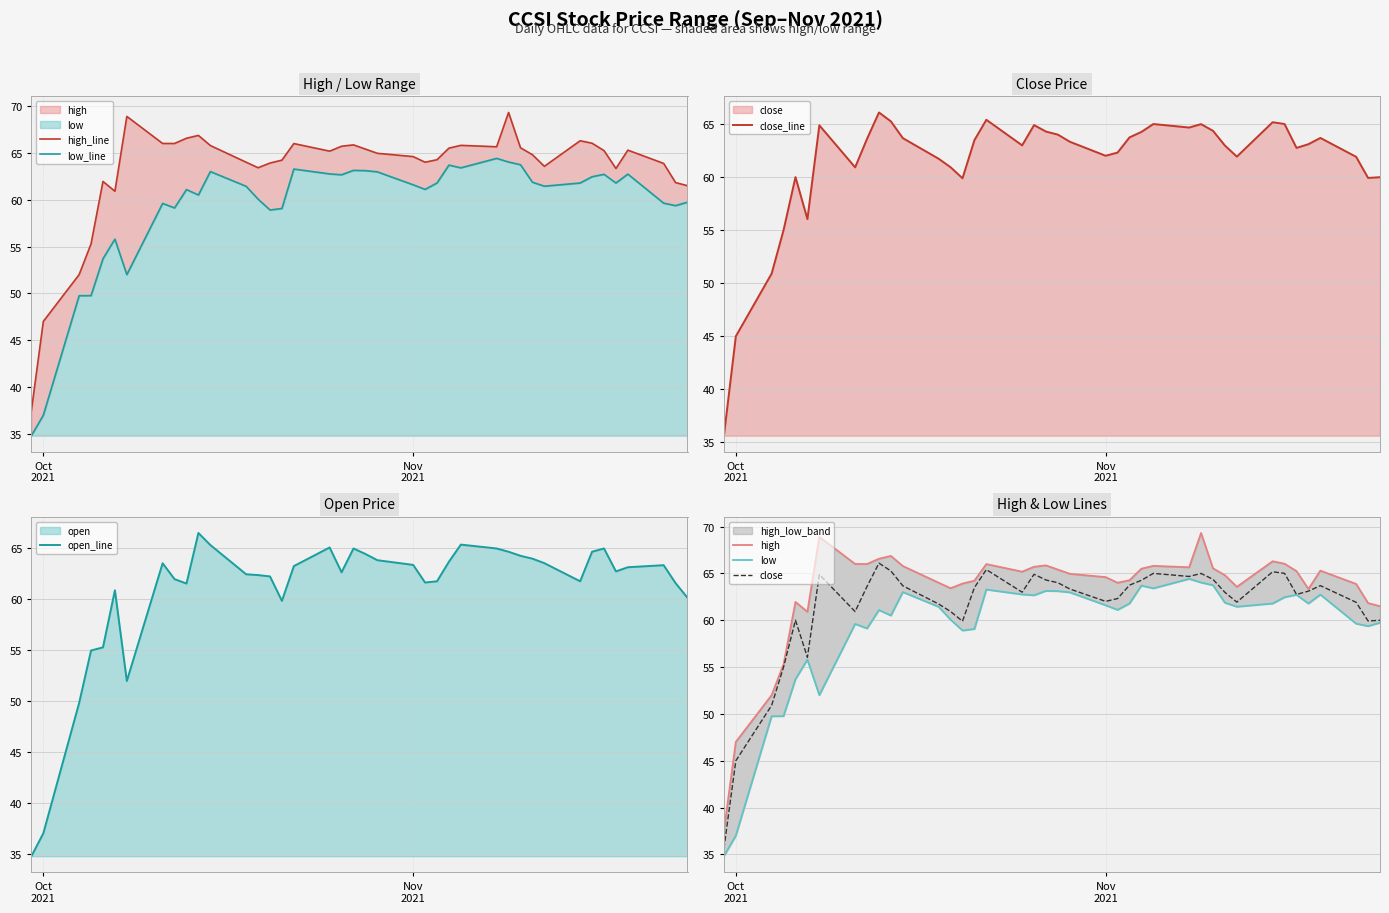

What is the sum of the high values at 2021-10-20 and 2021-10-19?

127.3